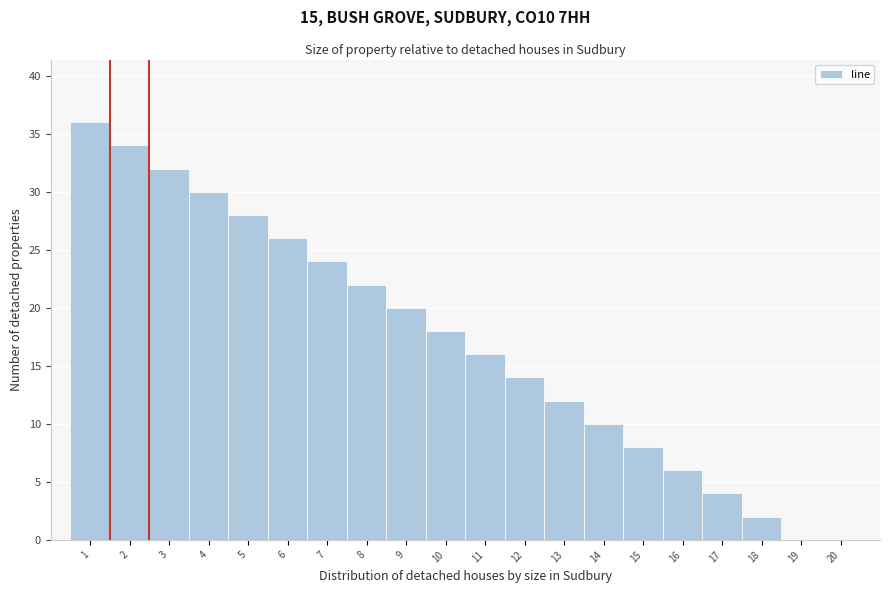

Reading left to right, list every bar in this chart as the range it spans on the x-axis followed by its height. The values are not printed on the chart, so give them approximately, as read against the axis.

0.5 to 1.5: 36
1.5 to 2.5: 34
2.5 to 3.5: 32
3.5 to 4.5: 30
4.5 to 5.5: 28
5.5 to 6.5: 26
6.5 to 7.5: 24
7.5 to 8.5: 22
8.5 to 9.5: 20
9.5 to 10.5: 18
10.5 to 11.5: 16
11.5 to 12.5: 14
12.5 to 13.5: 12
13.5 to 14.5: 10
14.5 to 15.5: 8
15.5 to 16.5: 6
16.5 to 17.5: 4
17.5 to 18.5: 2
18.5 to 19.5: 0
19.5 to 20.5: 0